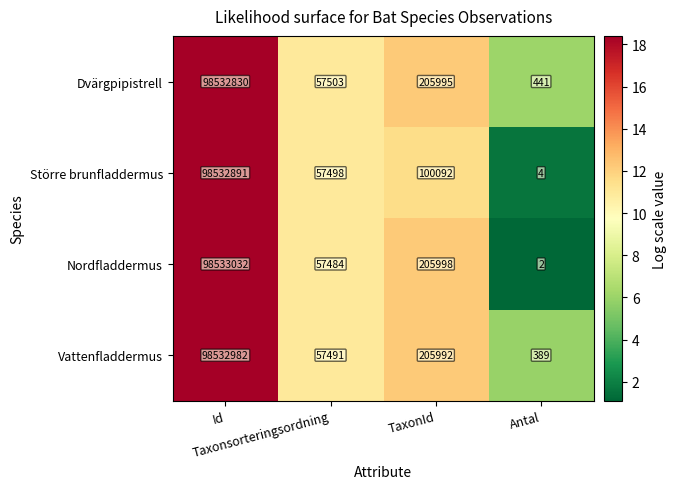

What is the total value across all series at Id?

394131735